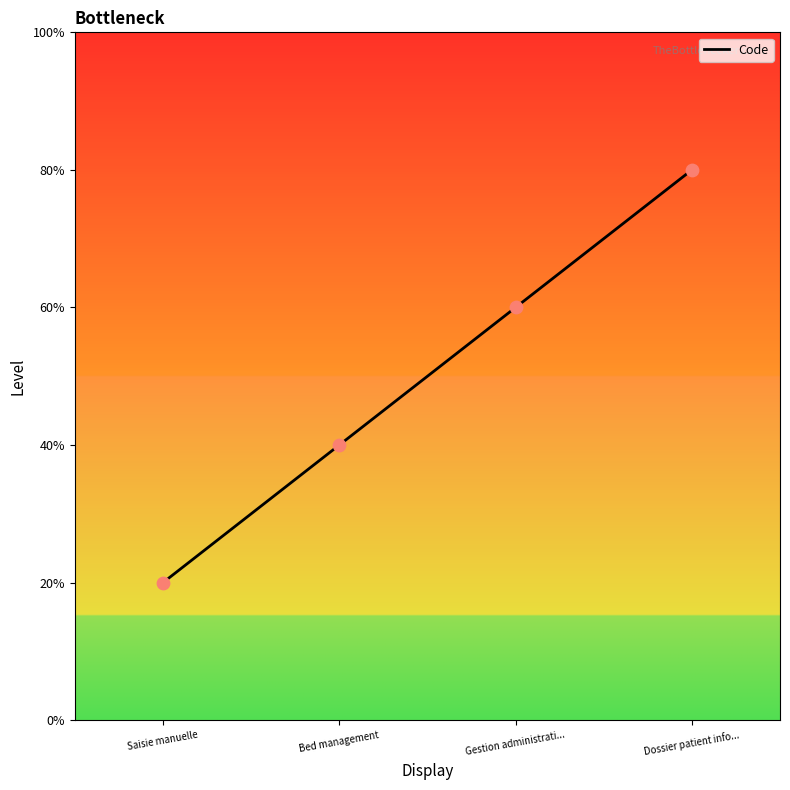

What is the ratio of the value at Bed management to the value at Saisie manuelle?

2.0